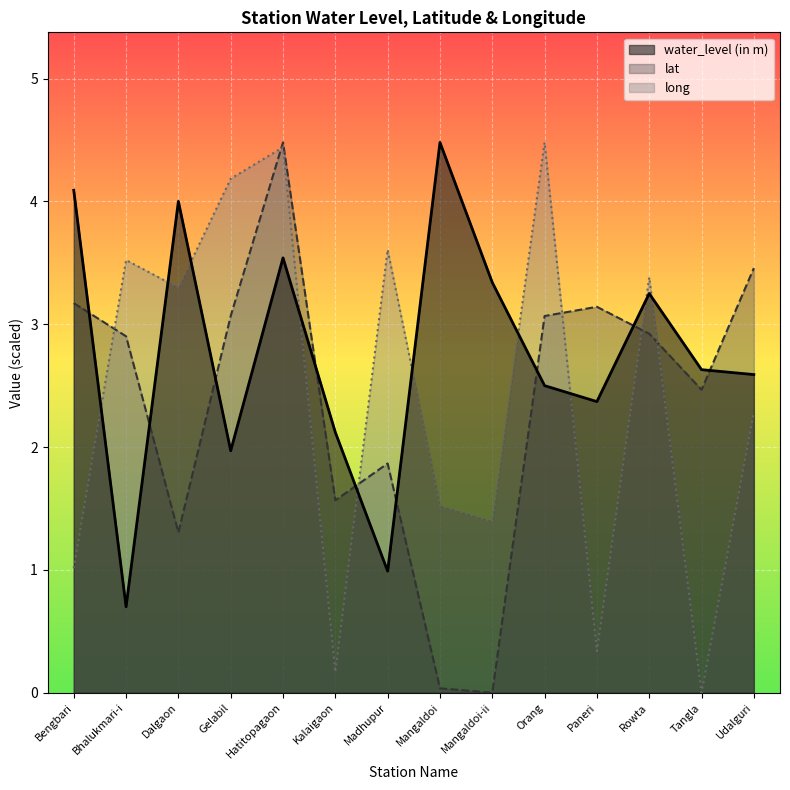

Is the value of long at Mangaldoi-ii greater than the value of water_level (in m) at Rowta?

No